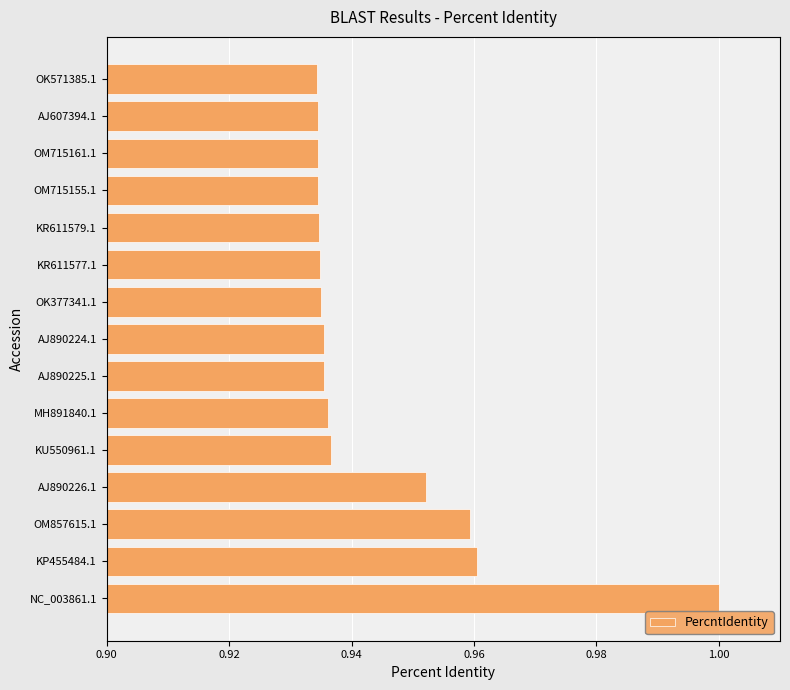

How many bars are there in total?

15